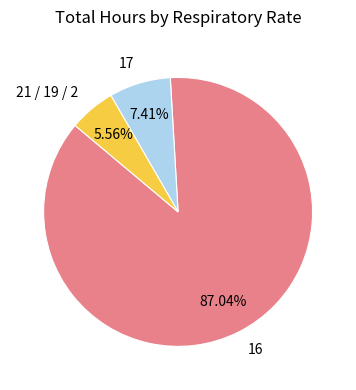

What percentage is the 16 slice, to the nearest percent?

87%